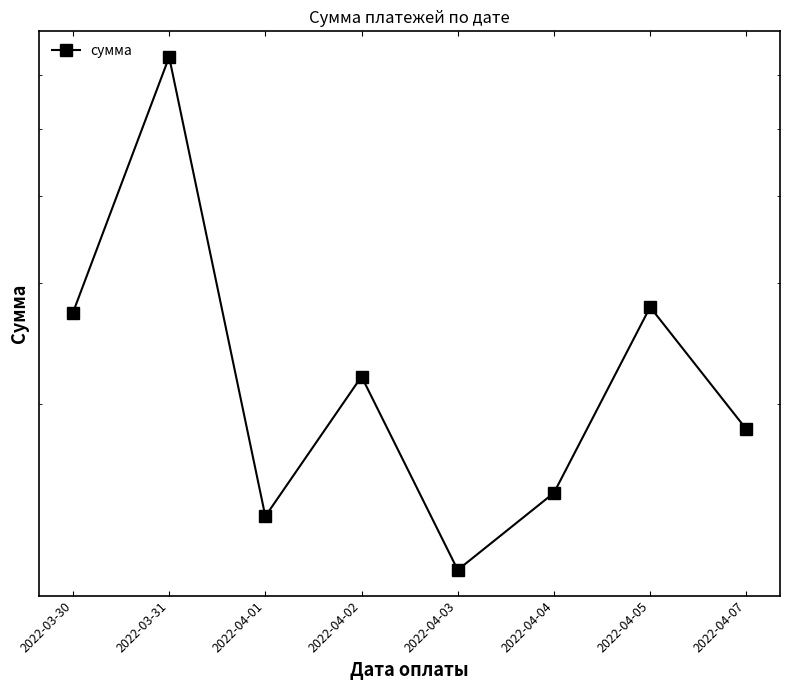

Read the value at 2022-04-03.

11514.4